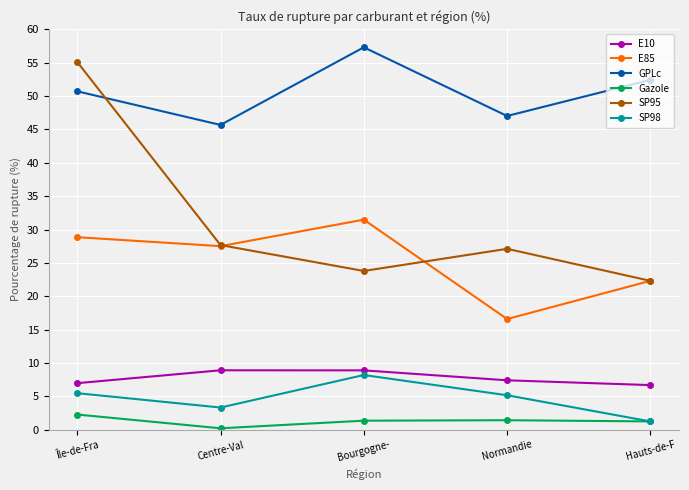

True or false: GPLc and SP98 cross at least once.

False